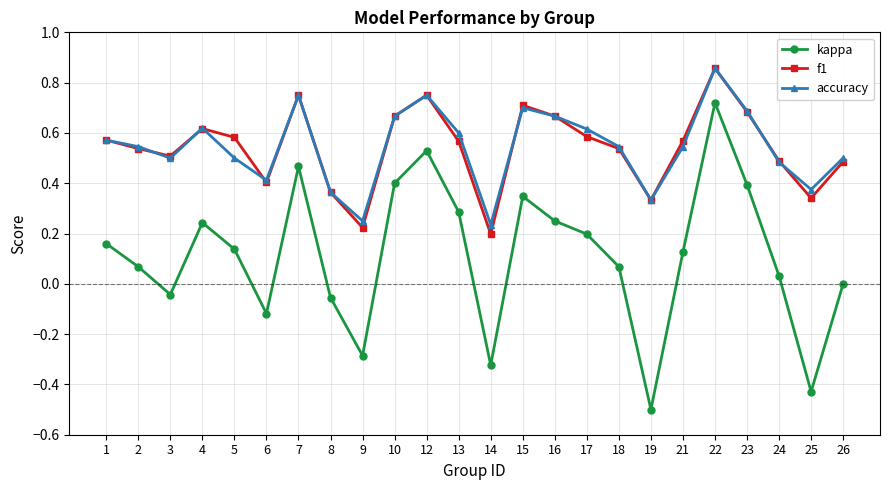

Where is the first local maximum for kappa?

4